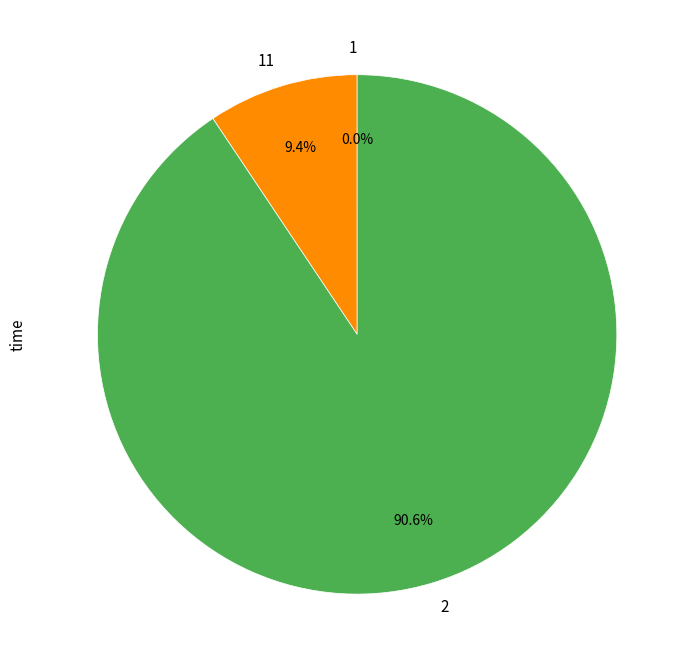

Which category accounts for the majority?

2